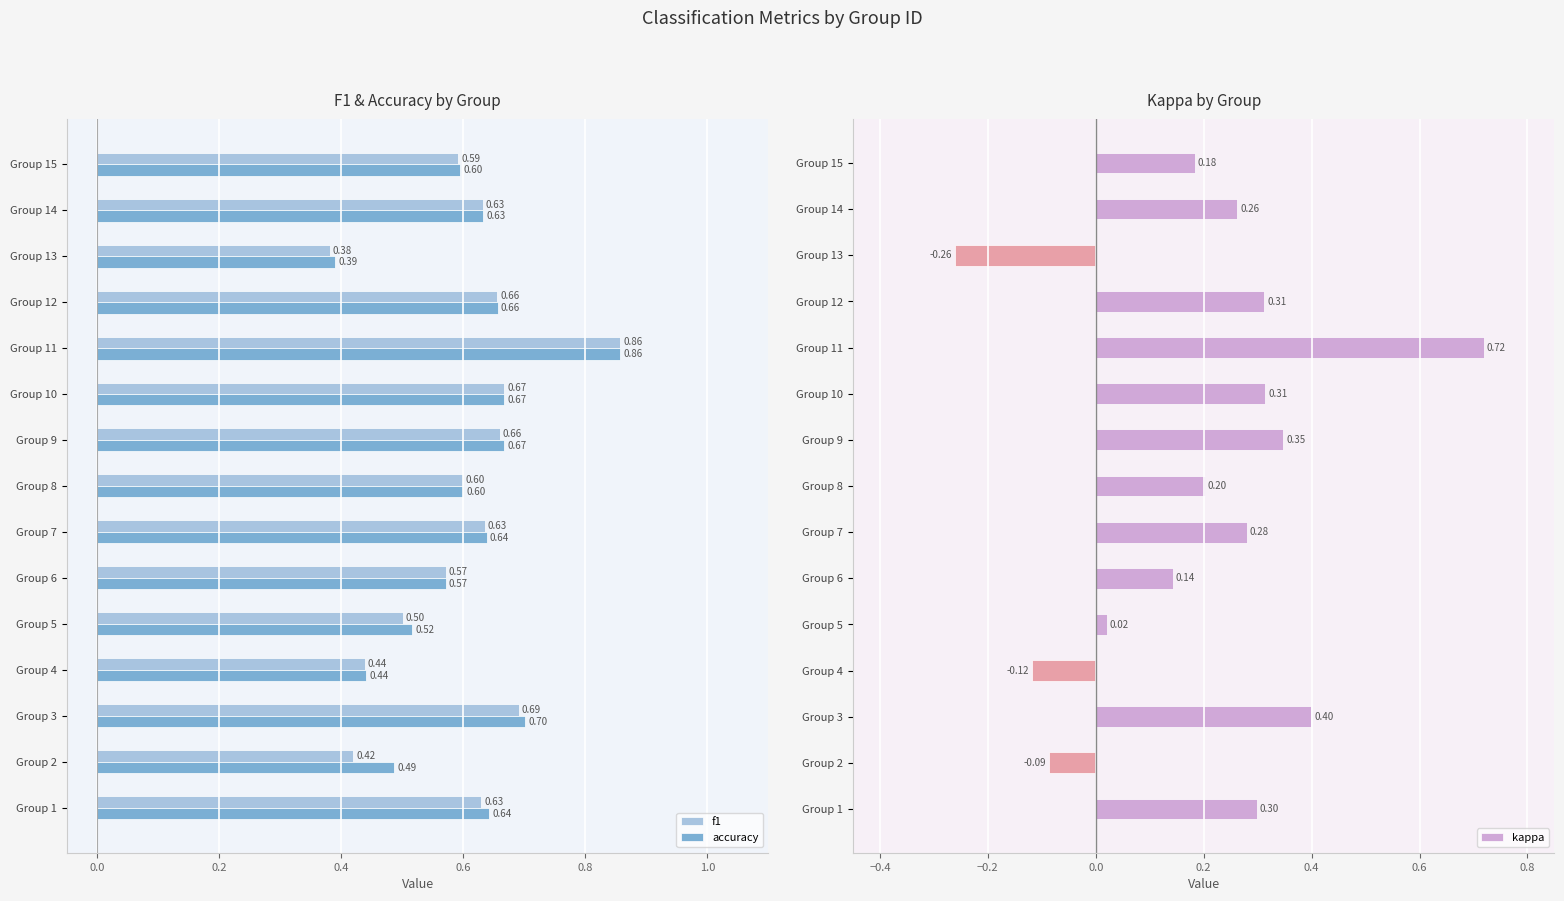

What is the difference between the second highest and minimum values in the accuracy series?

0.3